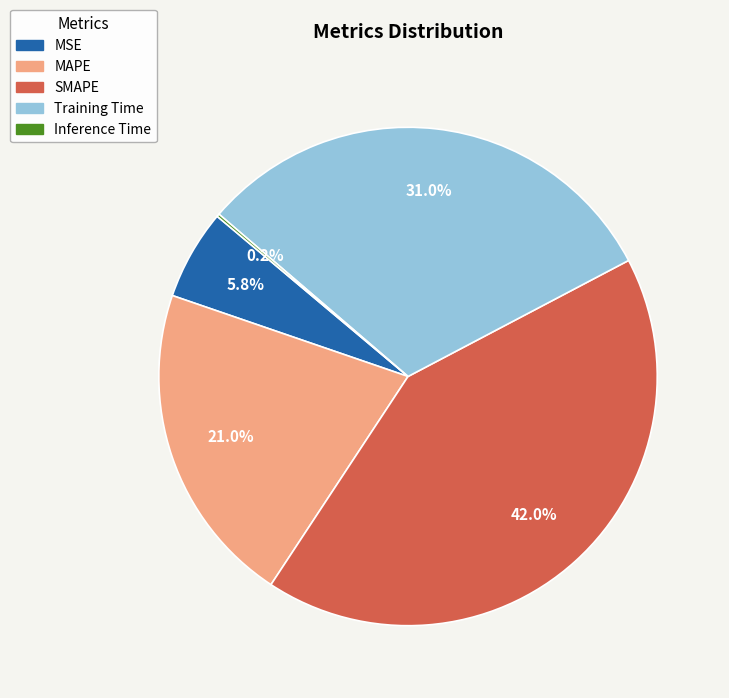

Which category has the biggest portion of the pie?

SMAPE